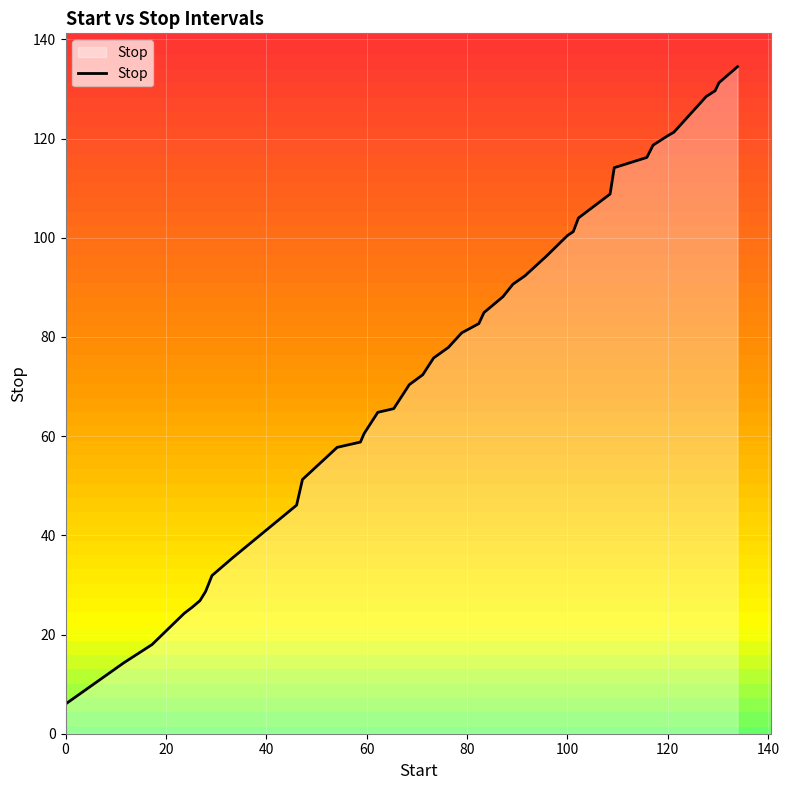

What is the minimum value shown in the chart?

6.0